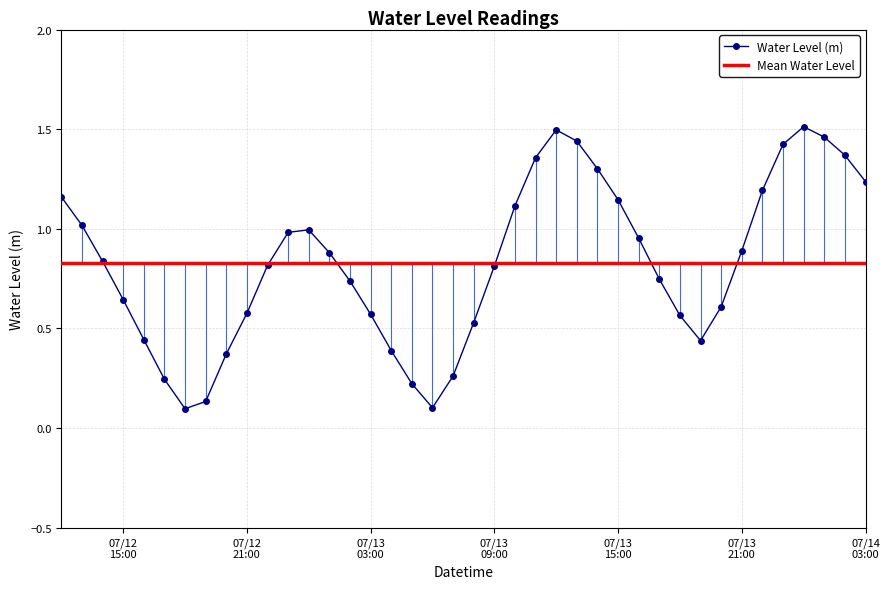

Where is the data nearest to the value 0?

2025-07-12 18:00:00